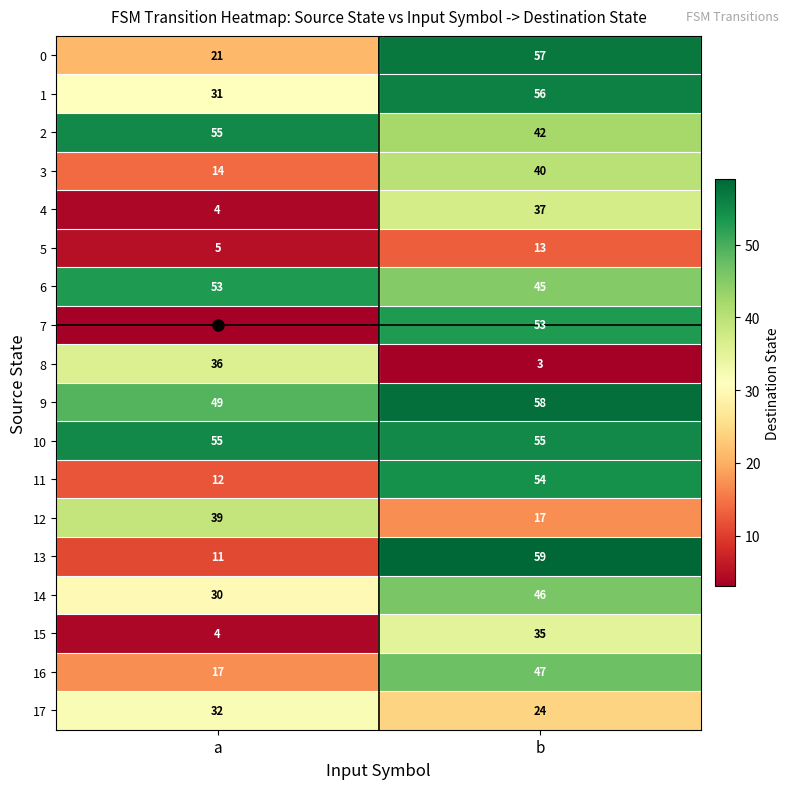

Read the 1 value at b, to the nearest 10.

60